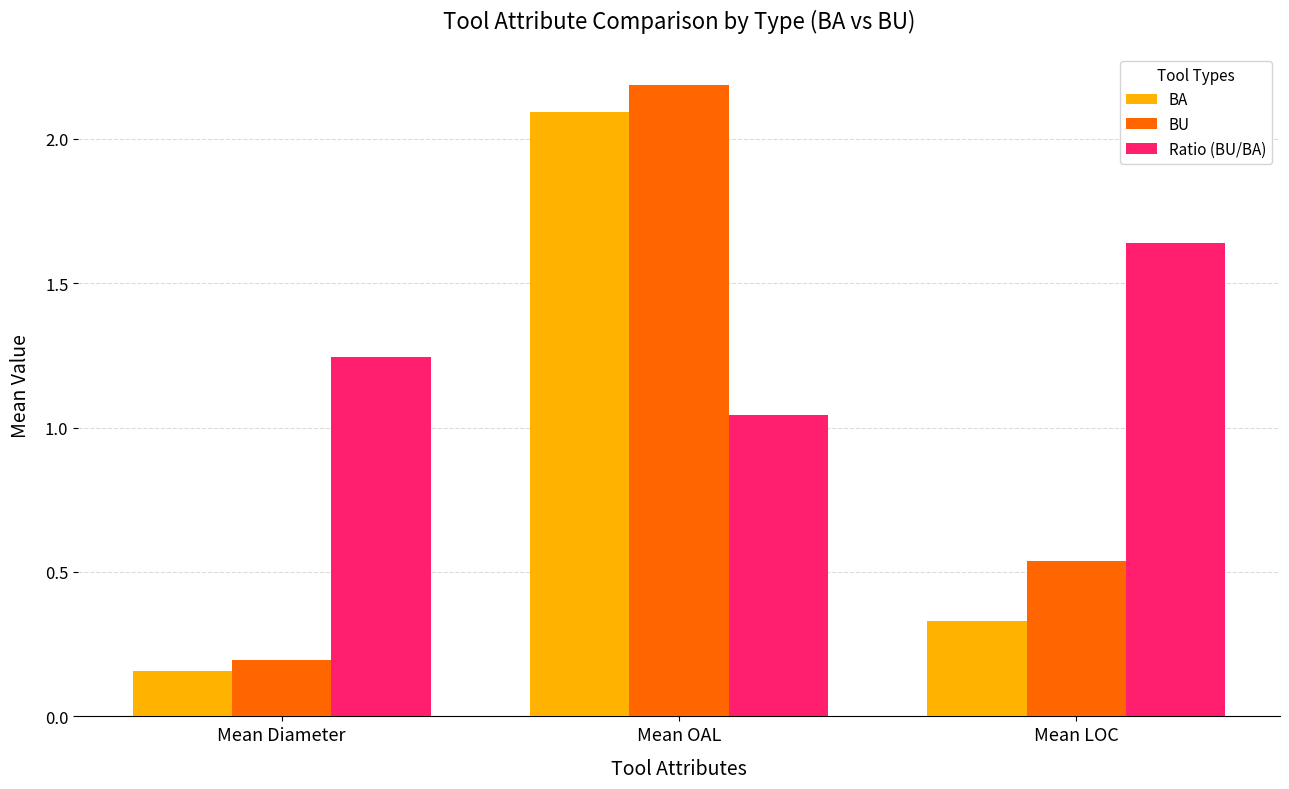

What is the spread (max minus min) of values at Mean OAL?

1.1